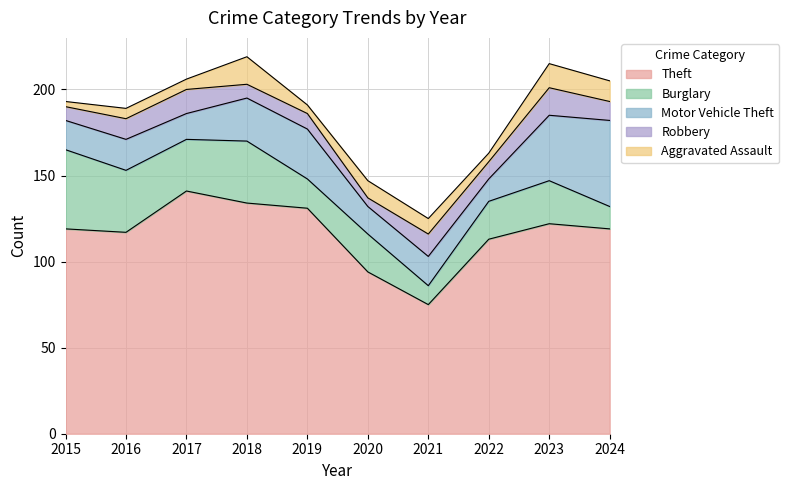

At which label does Motor Vehicle Theft first exceed 18?

2018